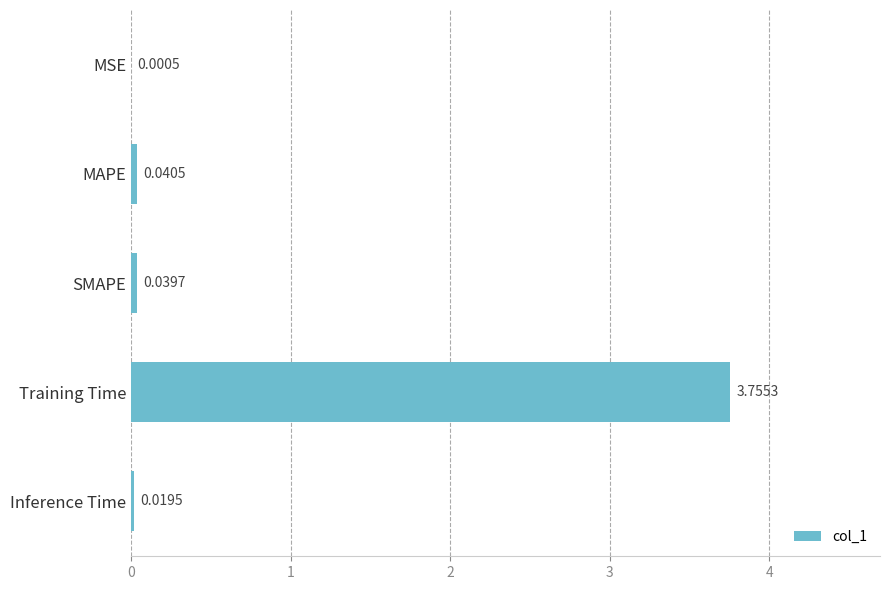

What is the change in value from Training Time to MAPE?

-3.7